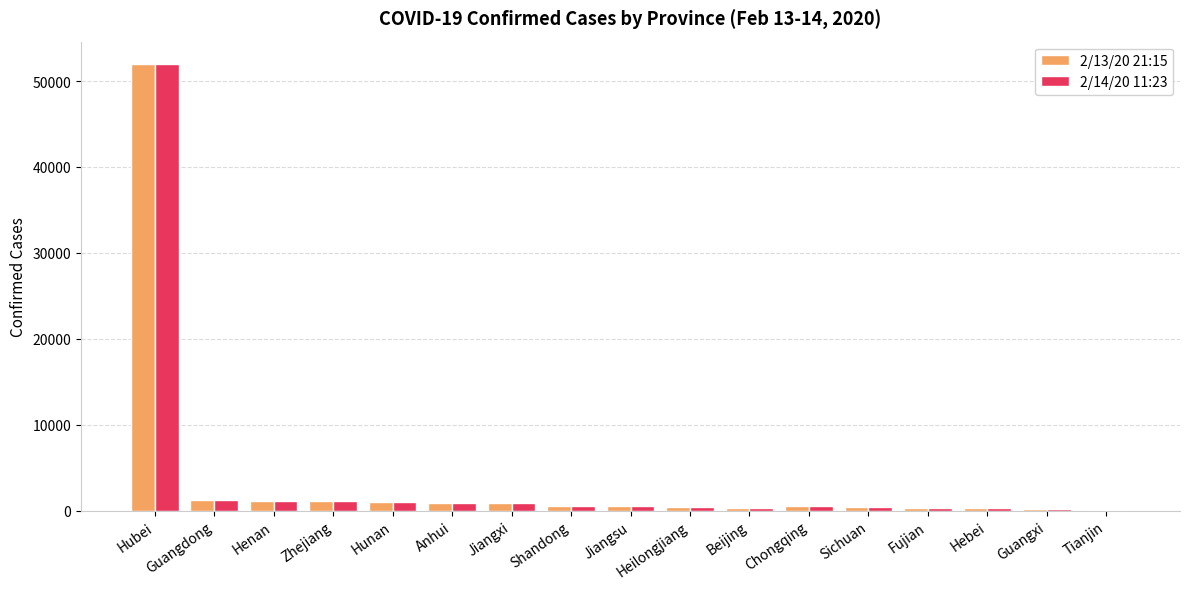

Is it true that 2/13/20 21:15 equals 1261 at Guangdong?

True